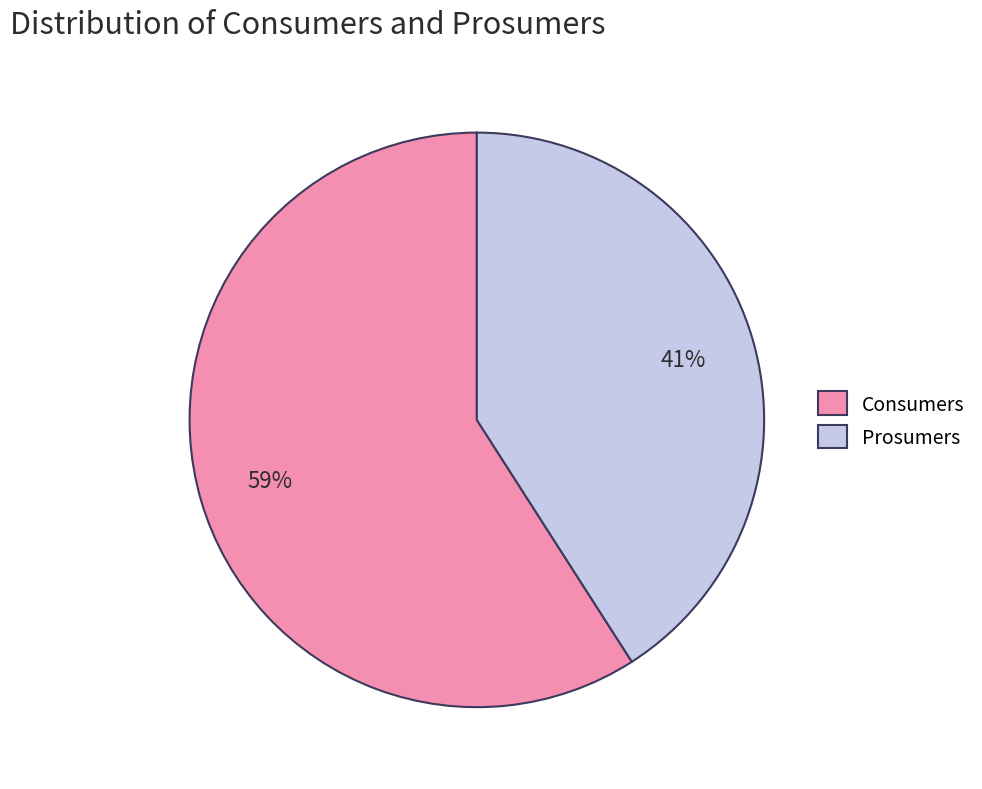

To the nearest percent, what is the difference between the largest and smallest slice percentages?

18%